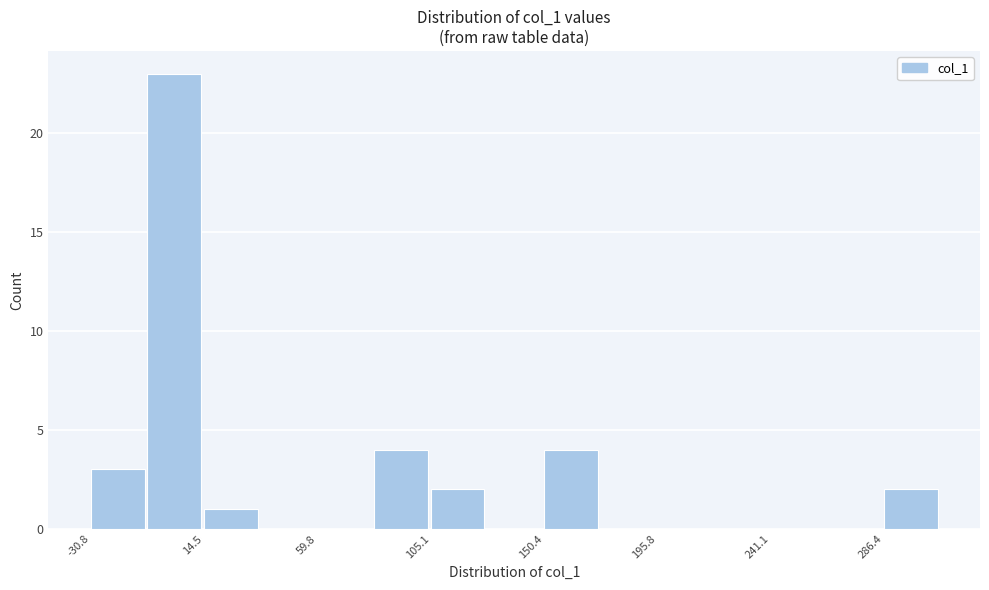

Reading left to right, transcribe this chart: for each bar, give the range it covers on the x-axis and its height. Neither the bar edges nor the heights are printed on the chart, so give them approximately, as read against the axes.

-30 to -10: 3
-10 to 15: 23
15 to 35: 1
35 to 60: 0
60 to 80: 0
80 to 105: 4
105 to 130: 2
130 to 150: 0
150 to 175: 4
175 to 195: 0
195 to 220: 0
220 to 240: 0
240 to 265: 0
265 to 285: 0
285 to 310: 2